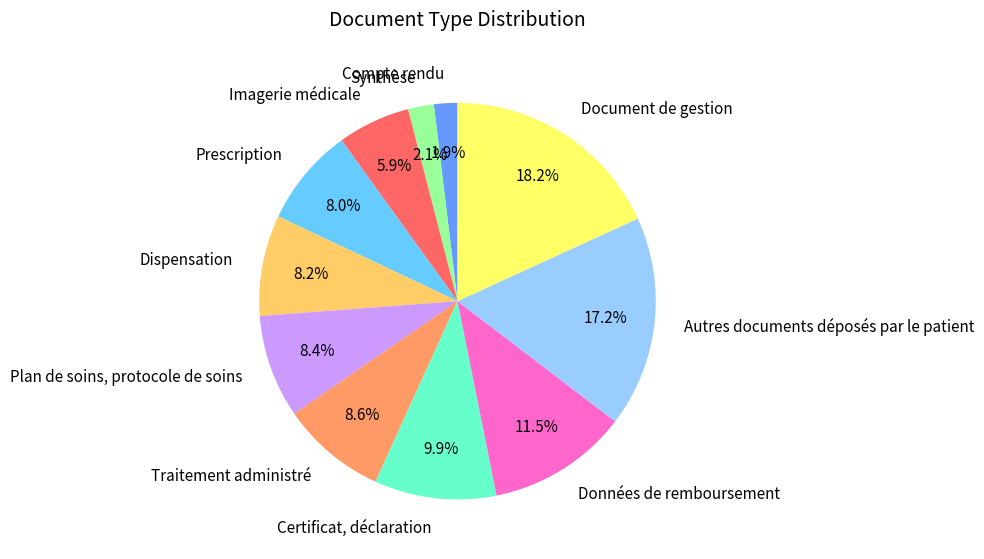

To the nearest percent, what is the average slice percentage?

9%